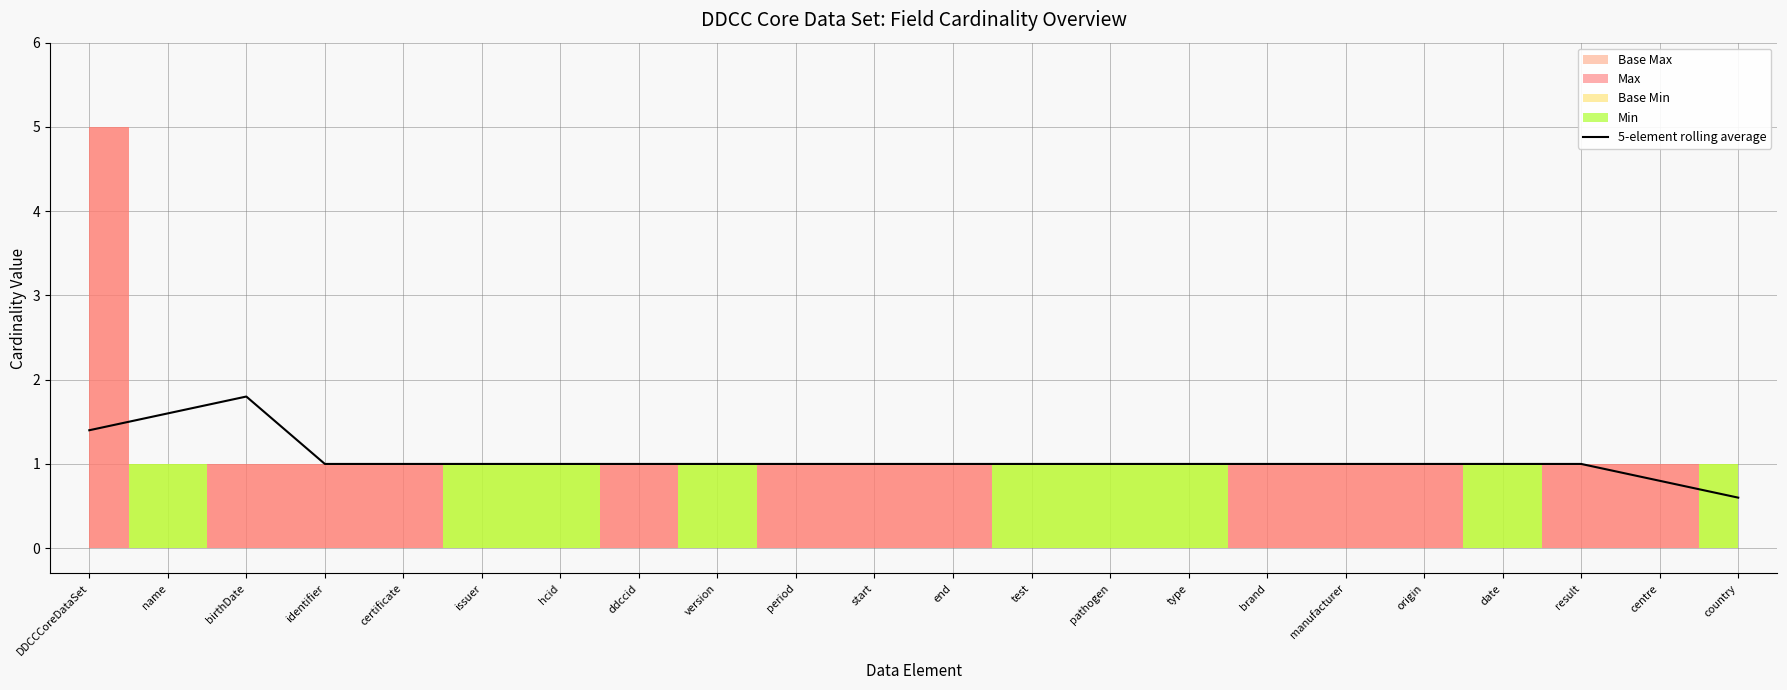

Count the number of categories in the chart.

22